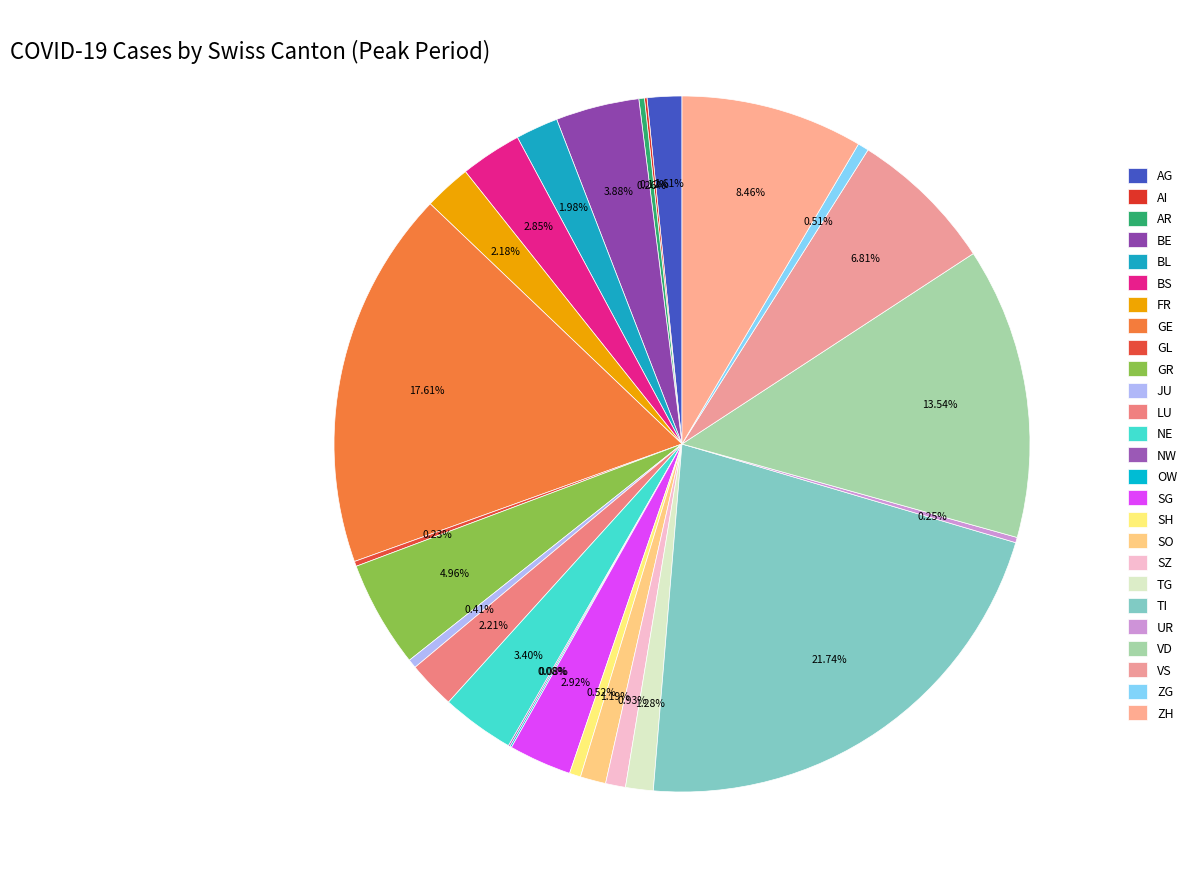

The FR slice represents 2% of the pie. True or false?

True